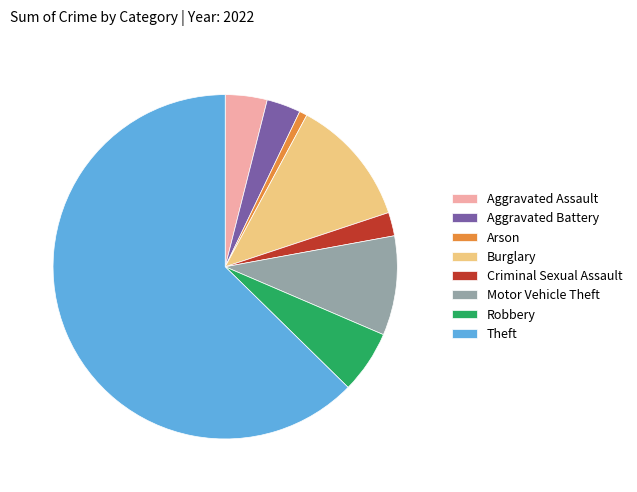

Between Criminal Sexual Assault and Theft, which is larger?

Theft